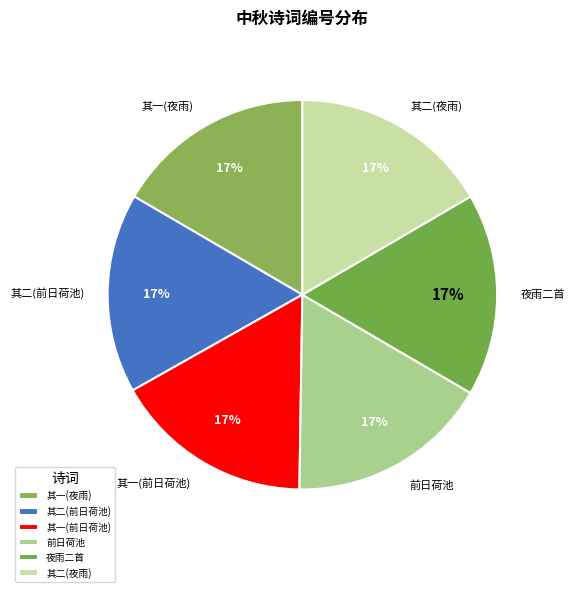

Is the sum of 其二(前日荷池) and 其一(前日荷池) greater than half?

No